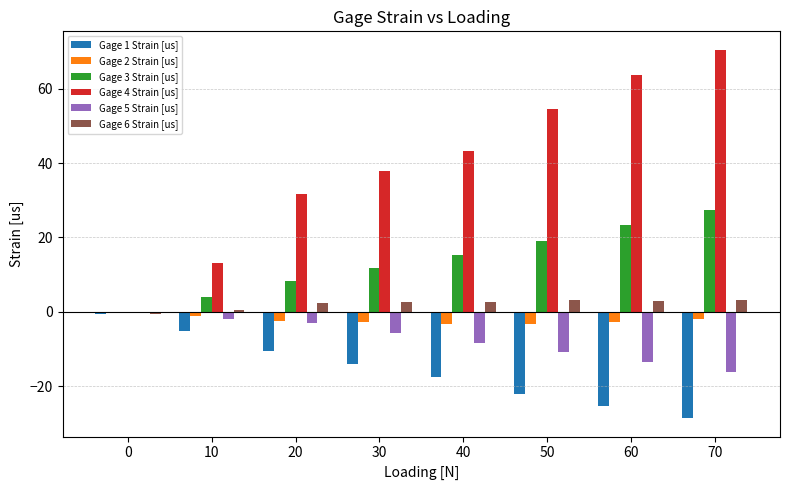

How many distinct data groups are displayed?

6